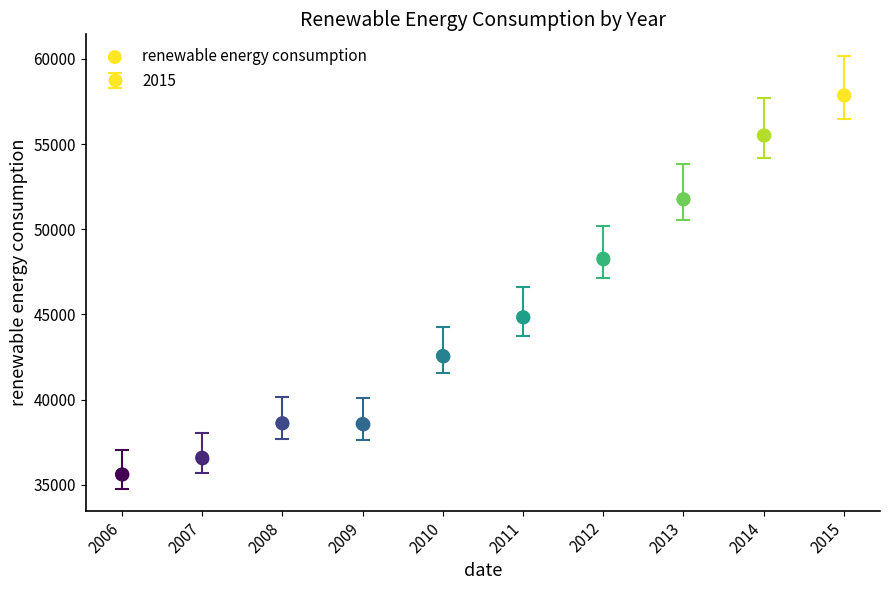

What is the average Y value?

45023.0